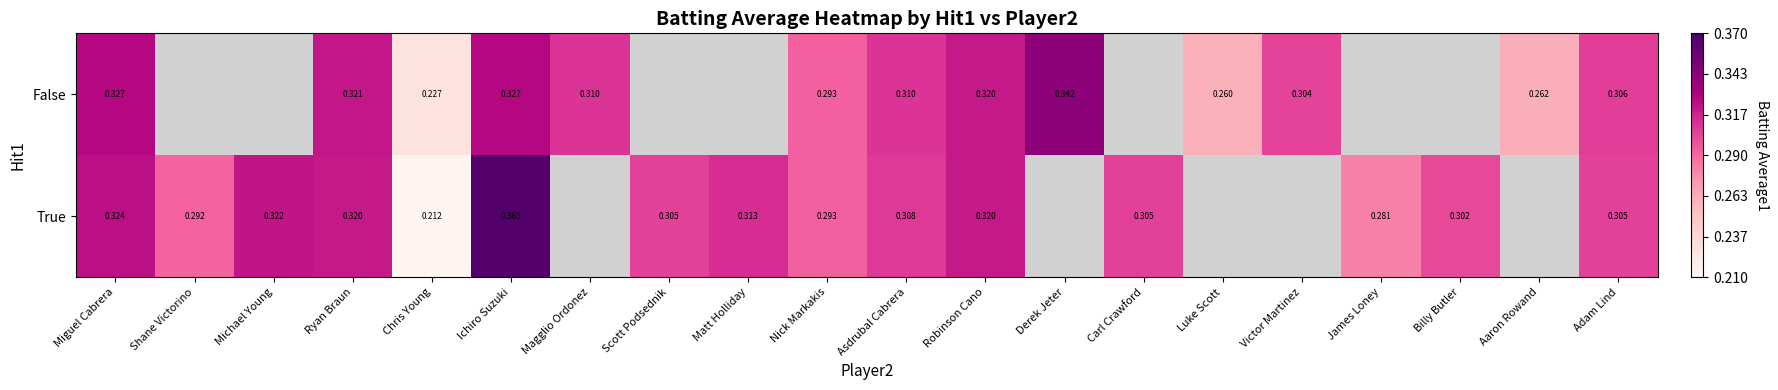

What is the total value across all series at Miguel Cabrera?

0.7